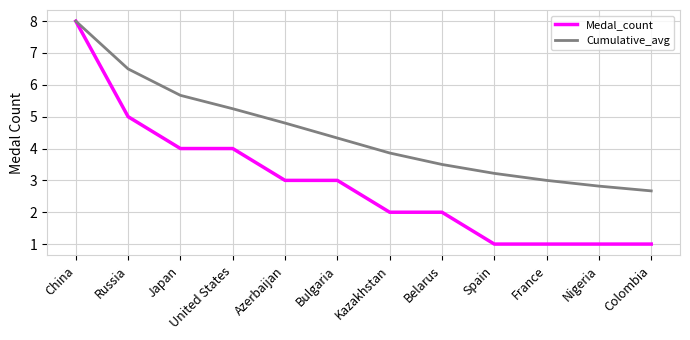

The value of Cumulative_avg at Nigeria is 2.8. True or false?

True